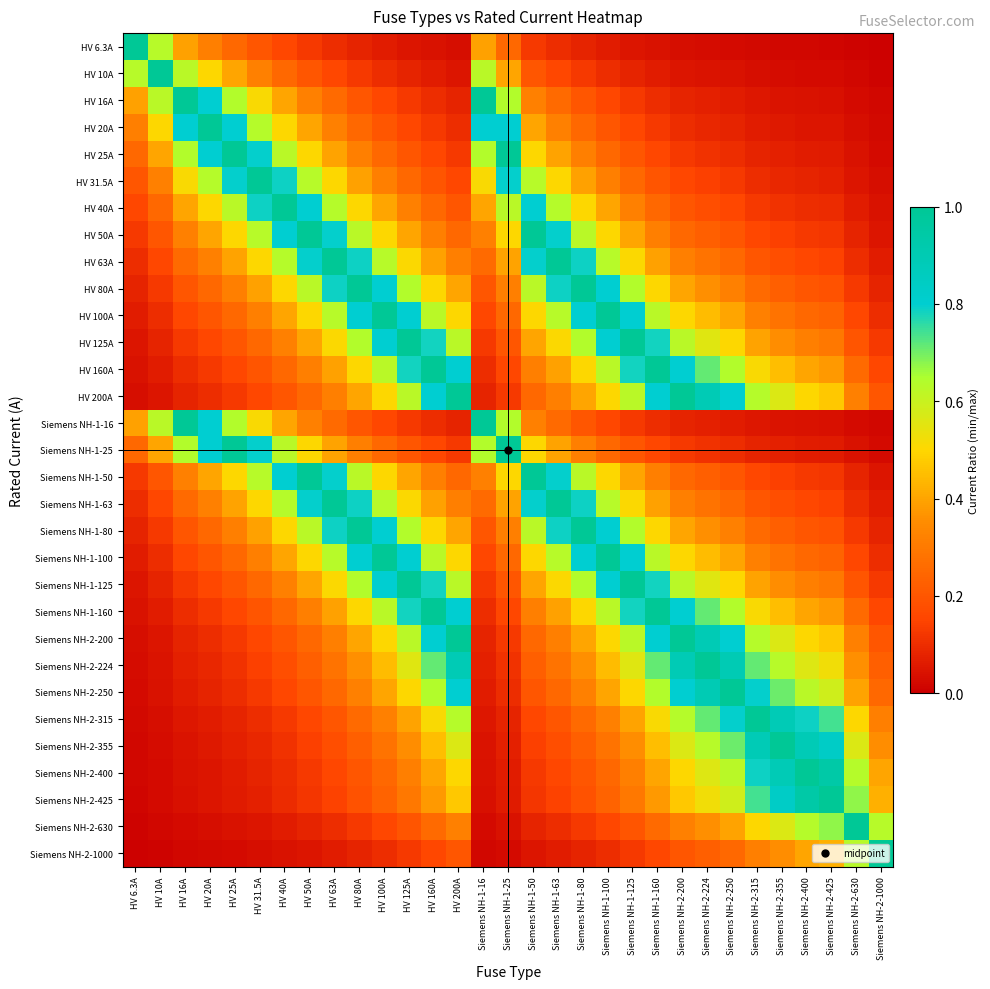

What is the total value across all series at Siemens NH-1-63?

13.2